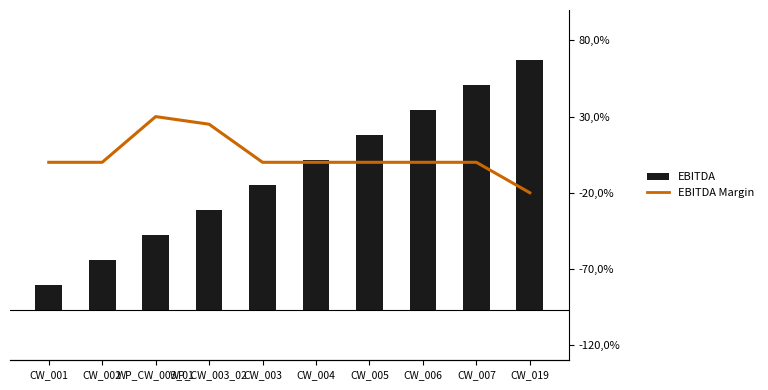

True or false: Sequence has a value of 5 at CW_003.

True